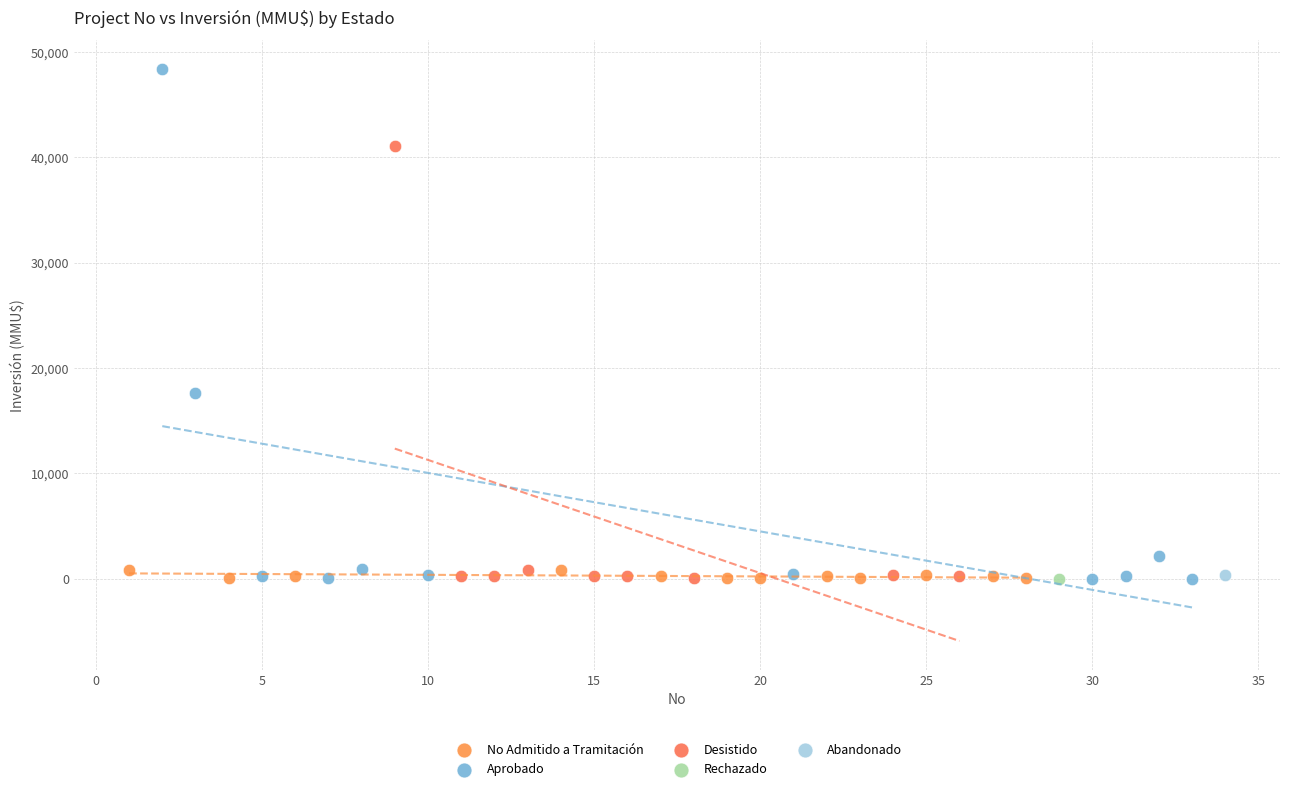

What are all the series names shown in the legend?

No Admitido a Tramitación, Aprobado, Desistido, Rechazado, Abandonado